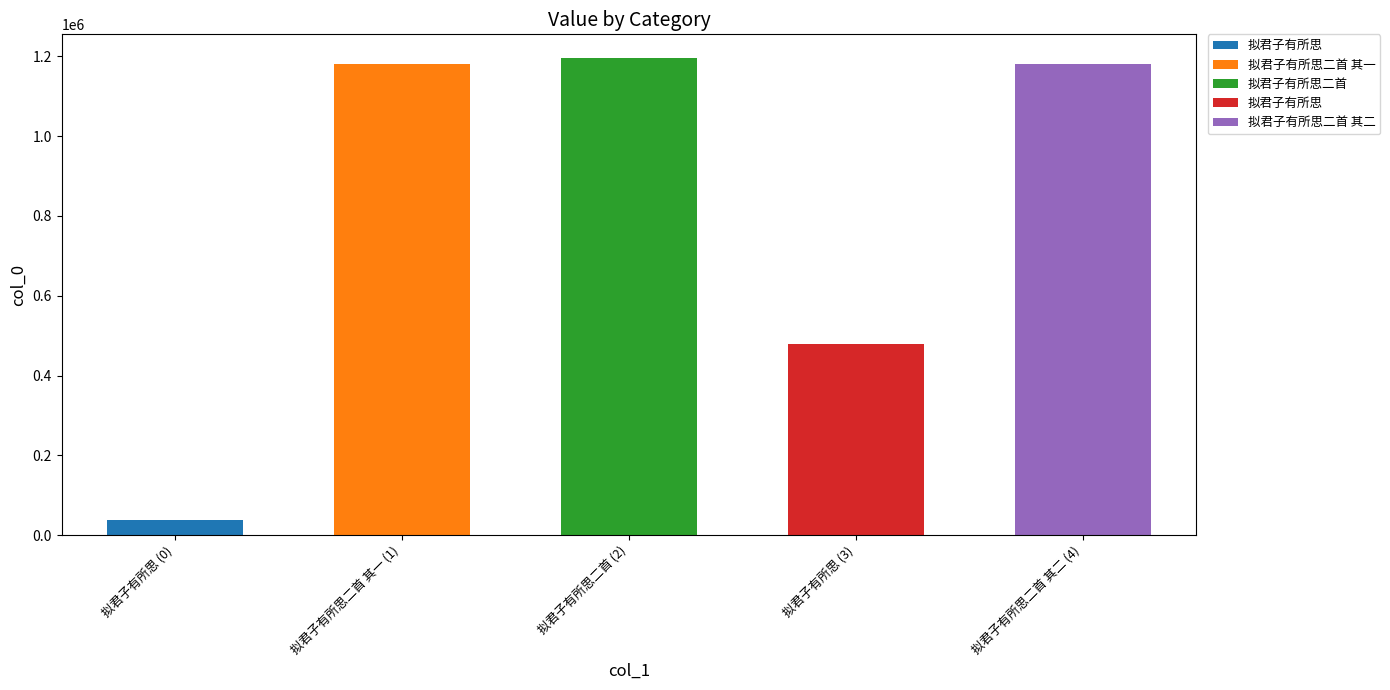

What is the sum of the values at 拟君子有所思二首 其二 and 拟君子有所思?

1218079